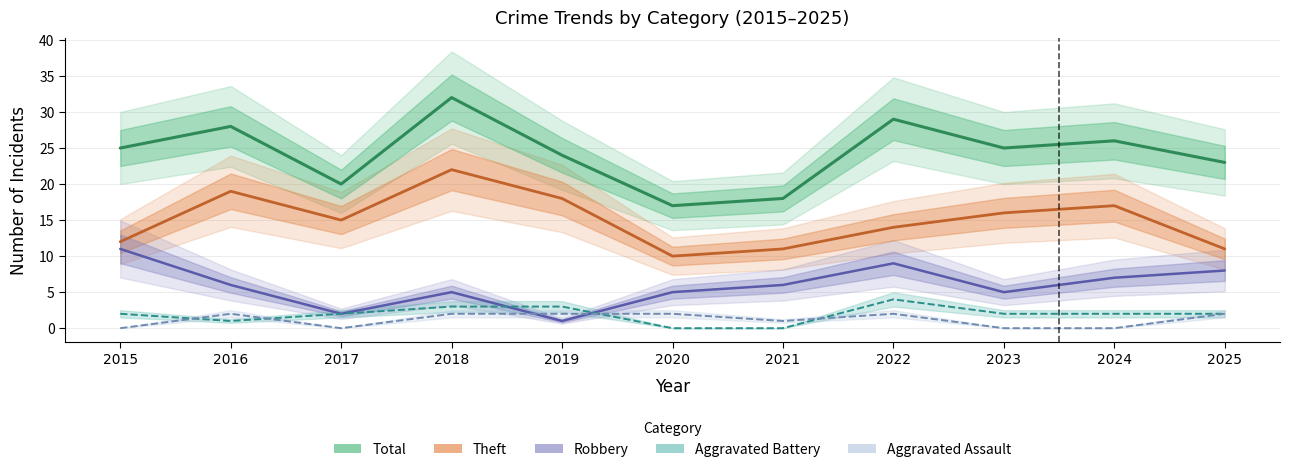

Reading left to right, extract all data points from this chart.

Robbery: 2015=11	2016=6	2017=2	2018=5	2019=1	2020=5	2021=6	2022=9	2023=5	2024=7	2025=8
Theft: 2015=12	2016=19	2017=15	2018=22	2019=18	2020=10	2021=11	2022=14	2023=16	2024=17	2025=11
Total: 2015=25	2016=28	2017=20	2018=32	2019=24	2020=17	2021=18	2022=29	2023=25	2024=26	2025=23
Aggravated Battery: 2015=2	2016=1	2017=2	2018=3	2019=3	2020=0	2021=0	2022=4	2023=2	2024=2	2025=2
Aggravated Assault: 2015=0	2016=2	2017=0	2018=2	2019=2	2020=2	2021=1	2022=2	2023=0	2024=0	2025=2